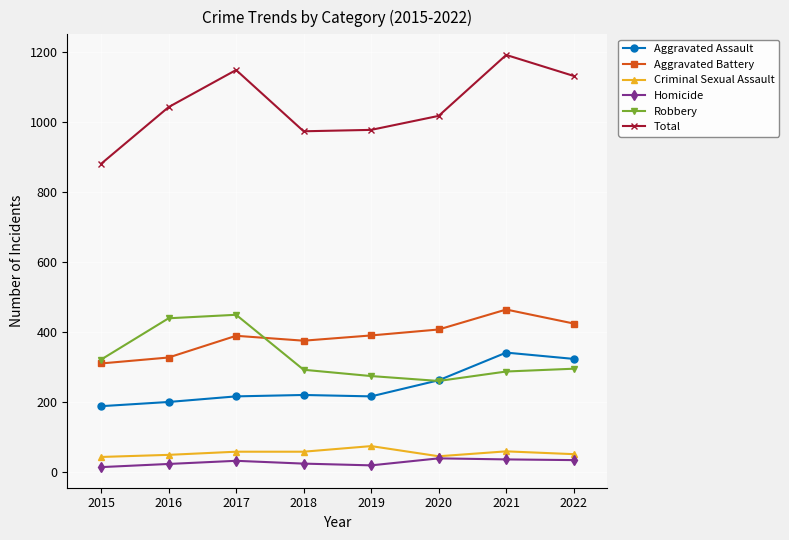

True or false: Total and Robbery intersect in this chart.

False